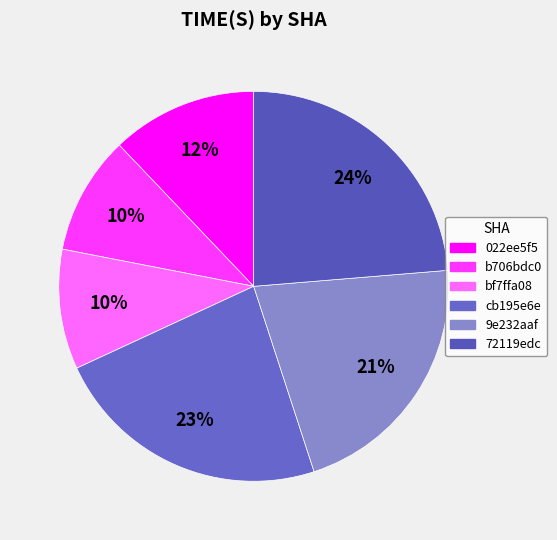

Rank the categories by value from lowest to highest.

b706bdc0, bf7ffa08, 022ee5f5, 9e232aaf, cb195e6e, 72119edc